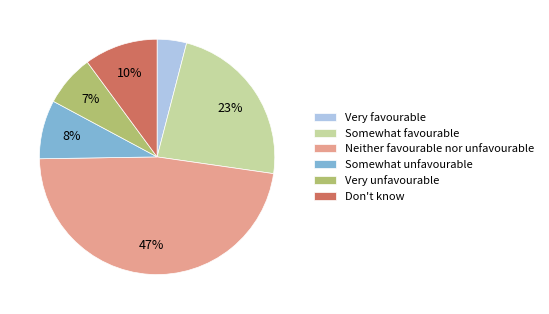

The Somewhat favourable slice represents 23% of the pie. True or false?

True